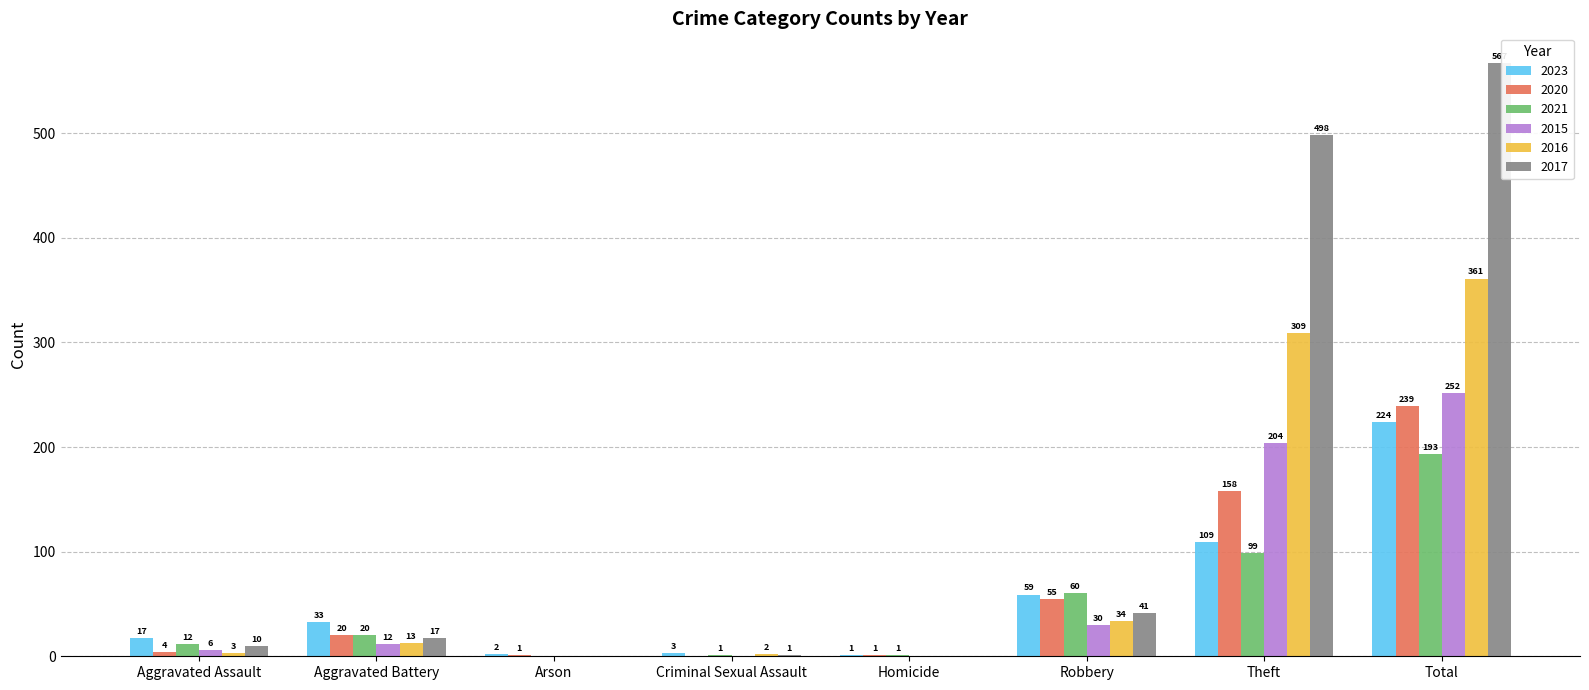

What is the average value of the 2016 series?

90